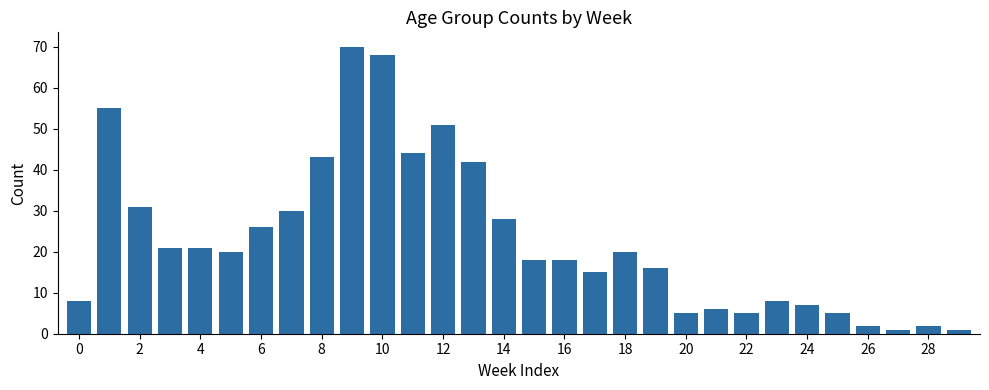

What is the average value?

23